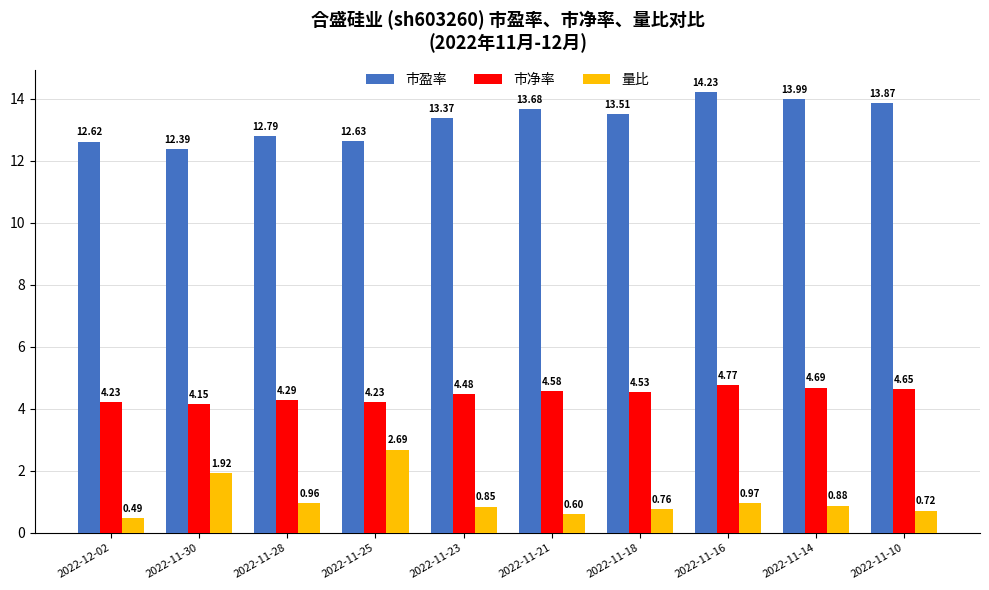

What is the label of the 7th bar from the right?

2022-11-25